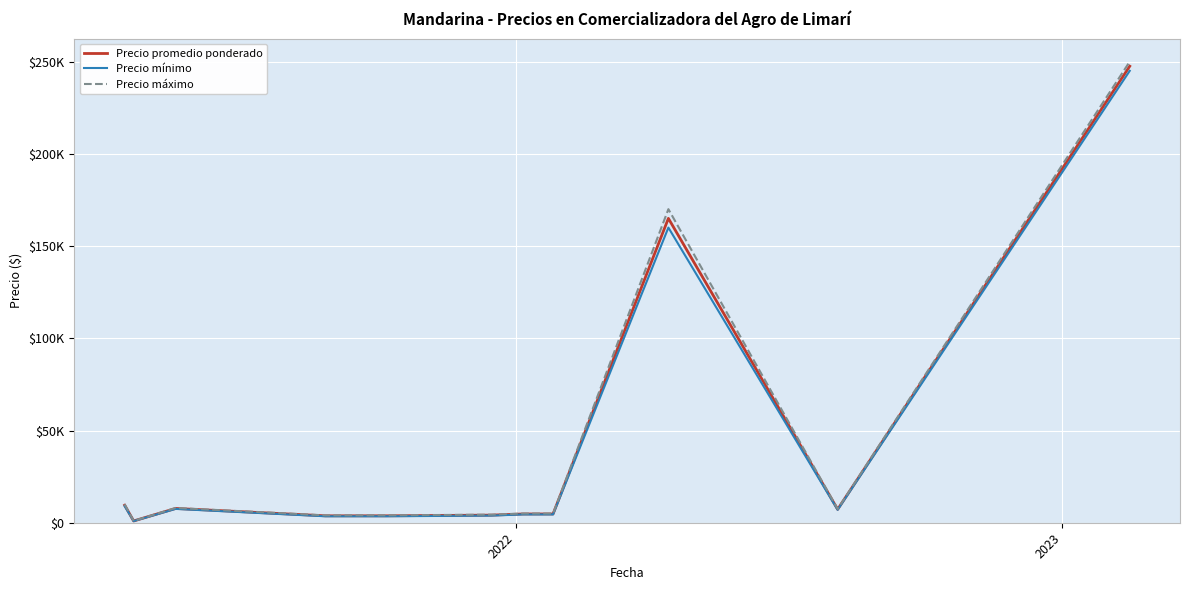

Is this an area chart (filled region under the line)?

No